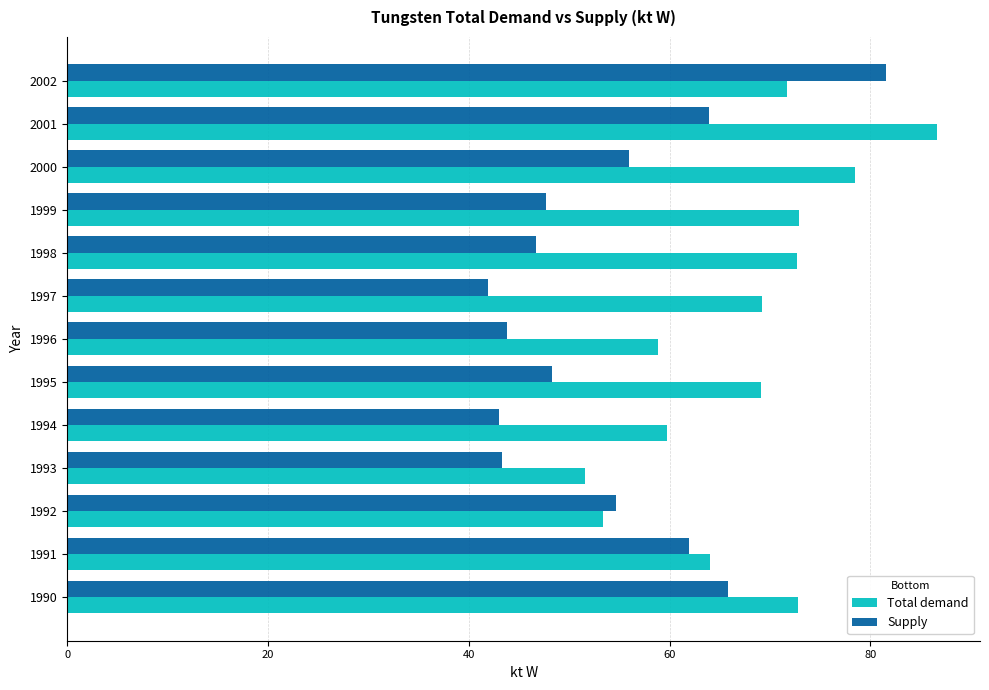

At which category does the chart reach its peak across all series?

2001